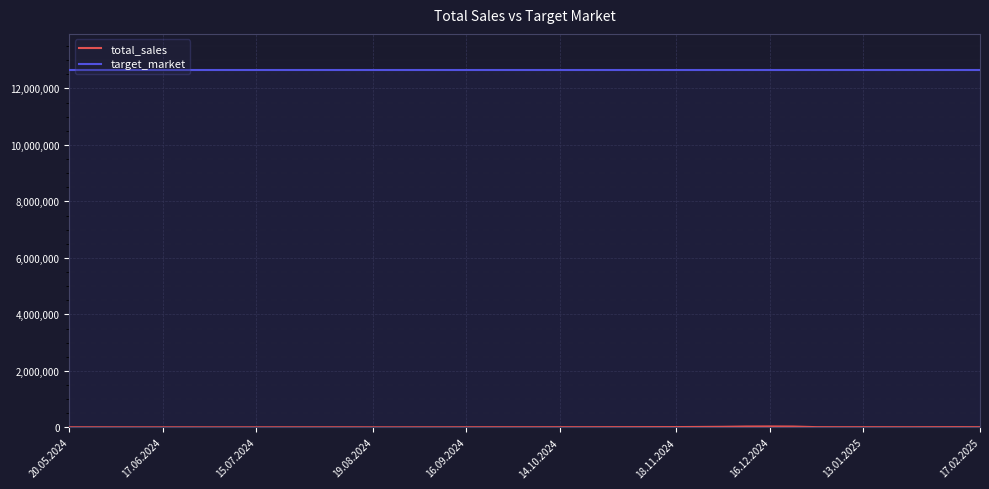

What is the difference between the maximum and minimum values in the total_sales series?

31645